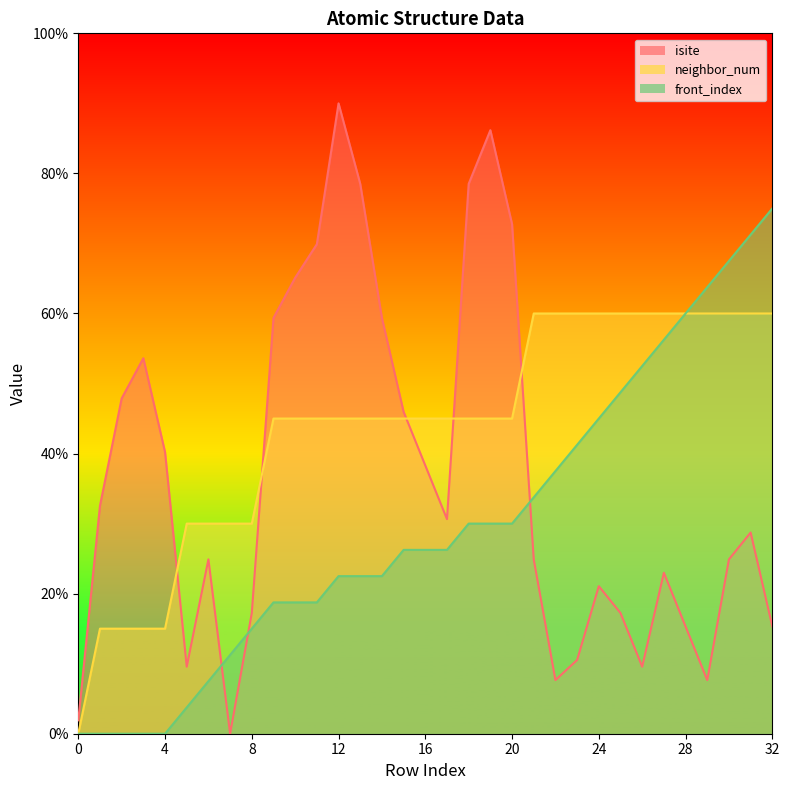

At which category does the chart reach its peak across all series?

12